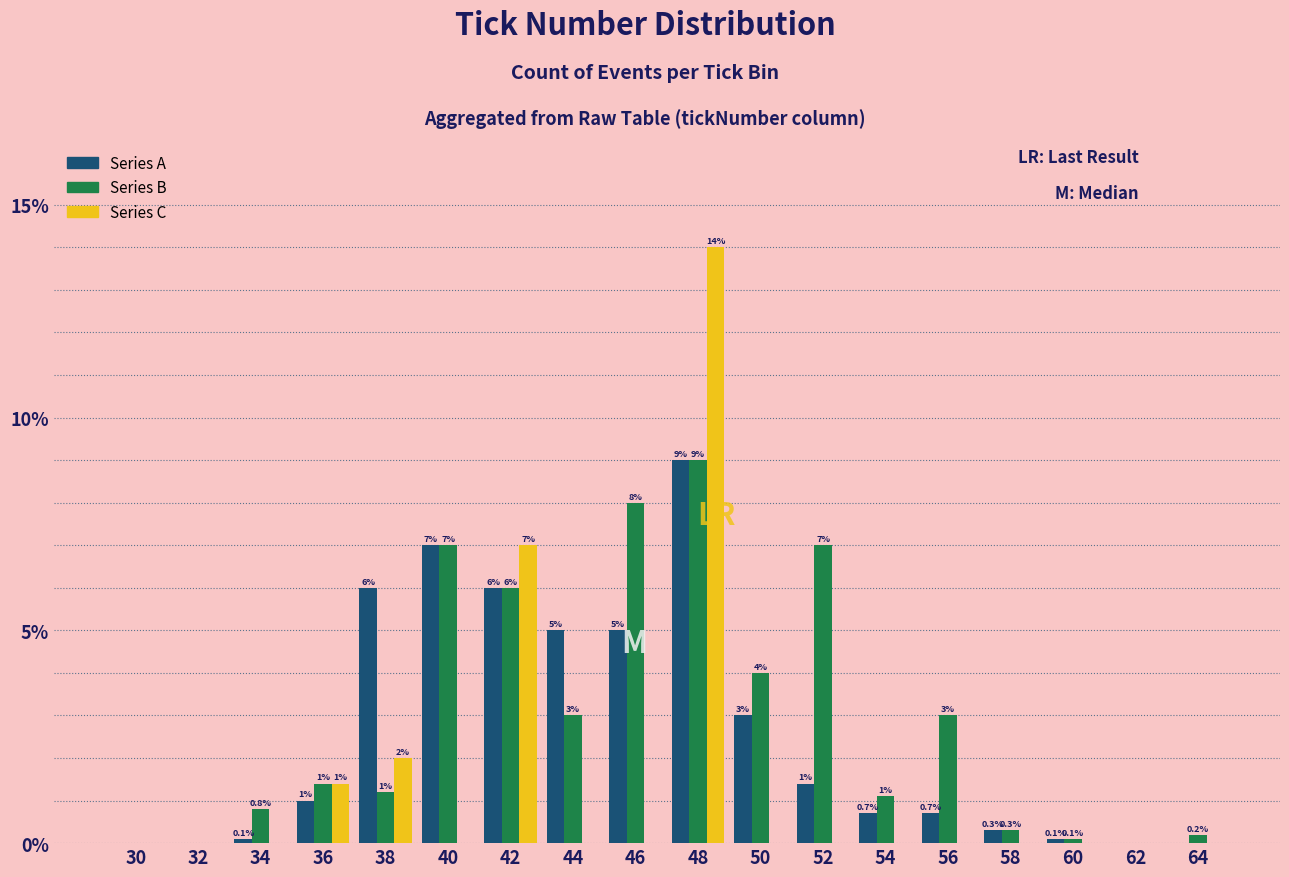

Reading right to left, extract all data points from this chart.

Series A: 64=0.0	62=0.0	60=0.1	58=0.3	56=0.7	54=0.7	52=1.4	50=3.0	48=9.0	46=5.0	44=5.0	42=6.0	40=7.0	38=6.0	36=1.0	34=0.1	32=0.0	30=0.0
Series B: 64=0.2	62=0.0	60=0.1	58=0.3	56=3.0	54=1.1	52=7.0	50=4.0	48=9.0	46=8.0	44=3.0	42=6.0	40=7.0	38=1.2	36=1.4	34=0.8	32=0.0	30=0.0
Series C: 64=0.0	62=0.0	60=0.0	58=0.0	56=0.0	54=0.0	52=0.0	50=0.0	48=14.0	46=0.0	44=0.0	42=7.0	40=0.0	38=2.0	36=1.4	34=0.0	32=0.0	30=0.0